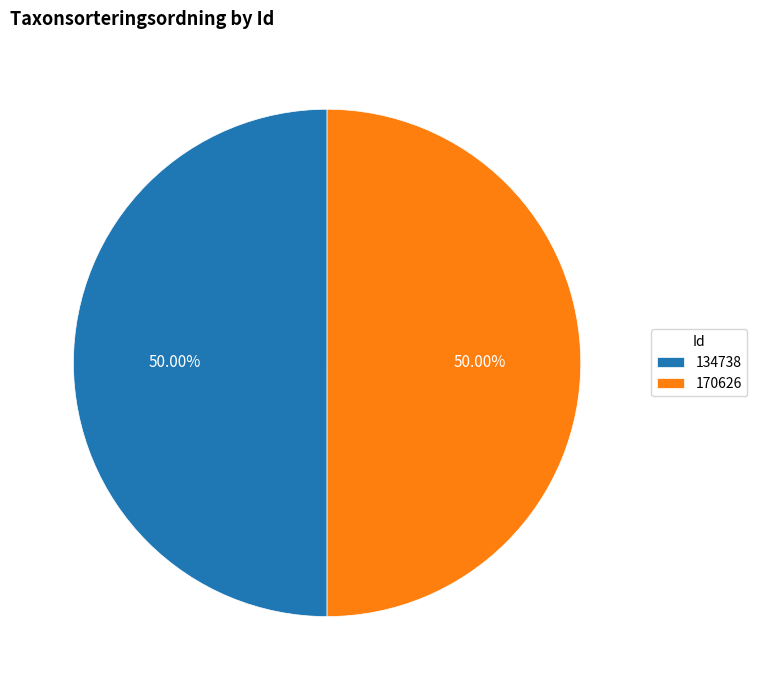

The 170626 slice represents 50% of the pie. True or false?

True